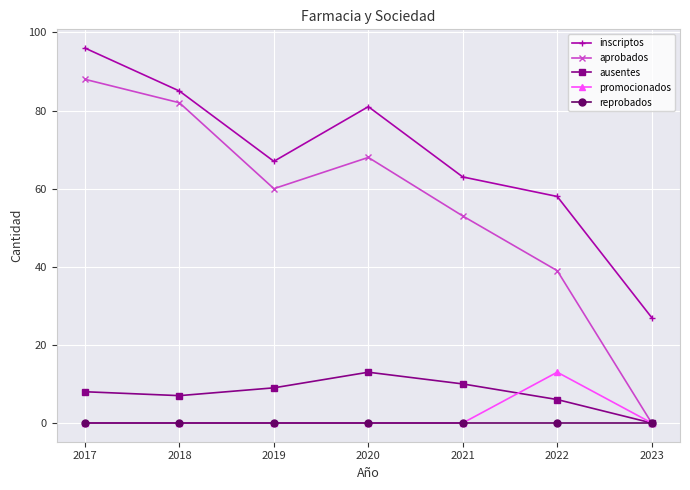

Where does the aprobados series first go above 60?

2017